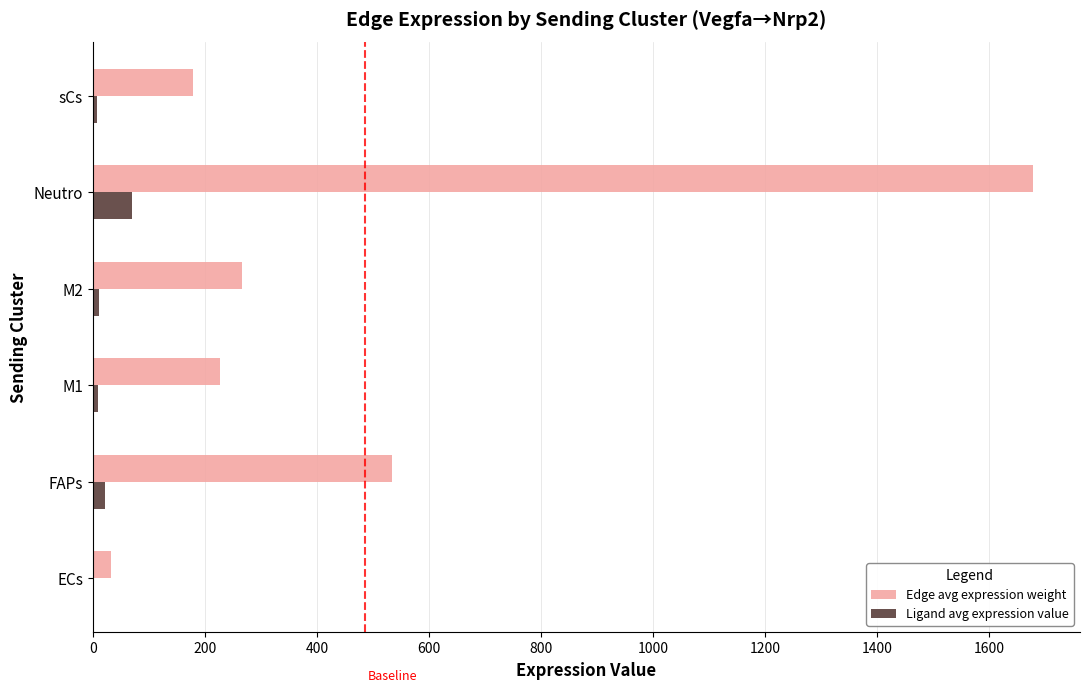

At which category is the sum across all series the highest?

Neutro